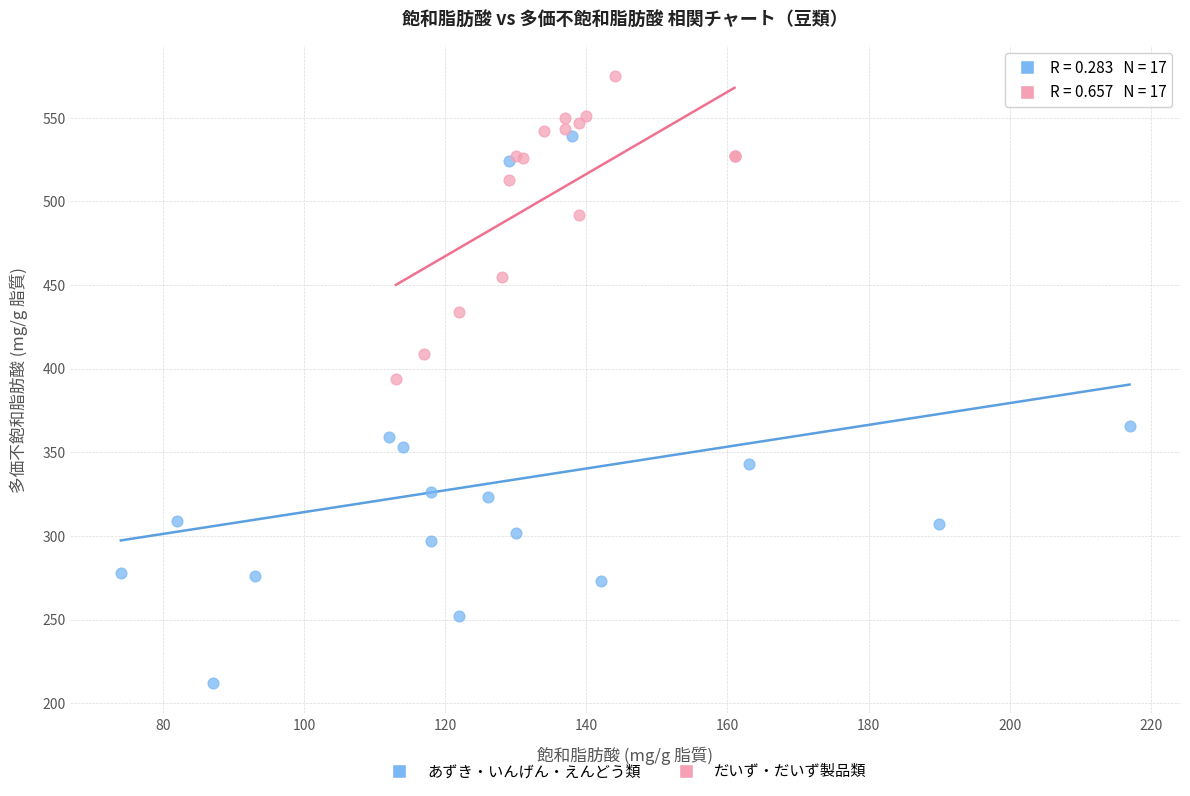

Which series has the widest spread of Y values?

あずき・いんげん・えんどう類